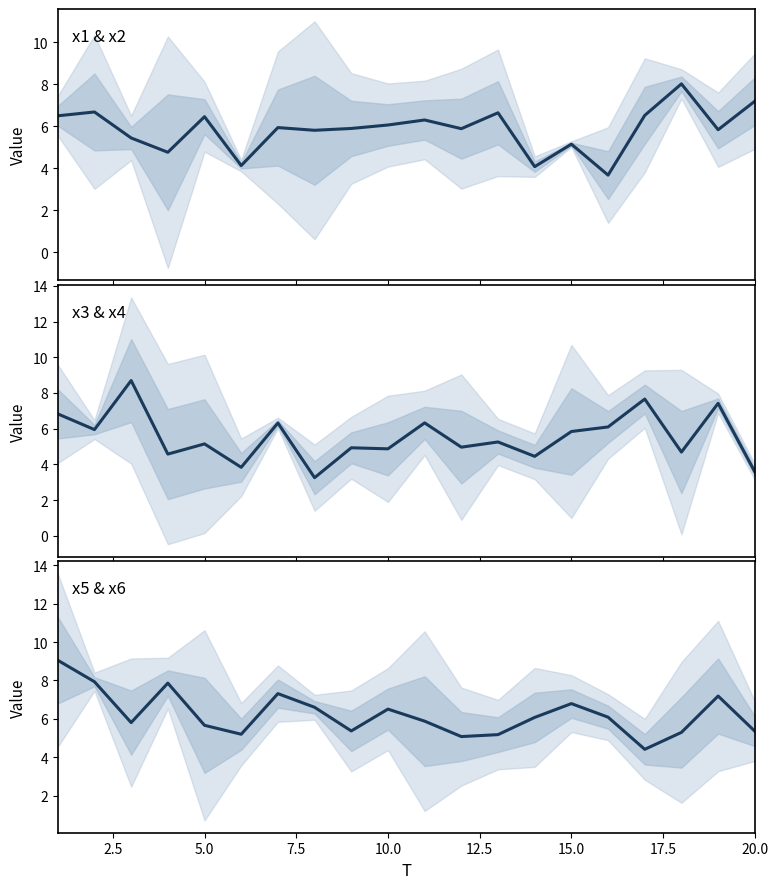

True or false: x5 & x6 has more than 2 points higher than both neighbors.

True